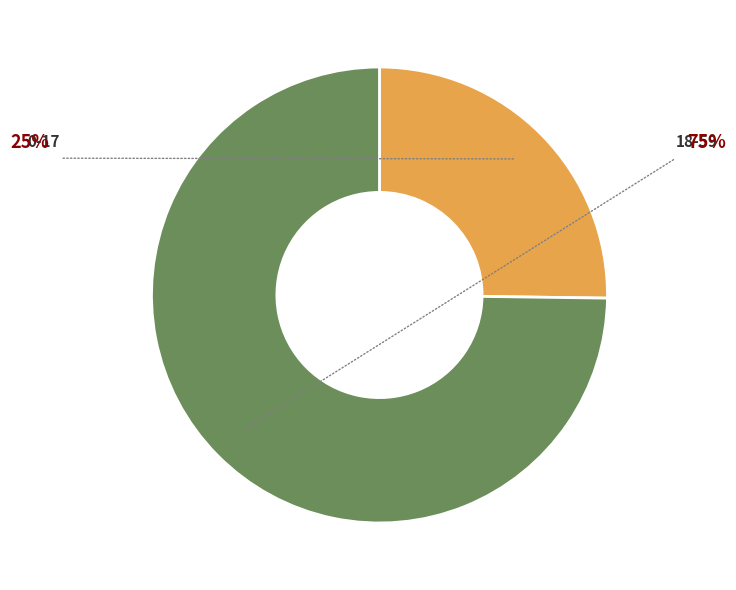

Is there a majority slice in this chart?

Yes